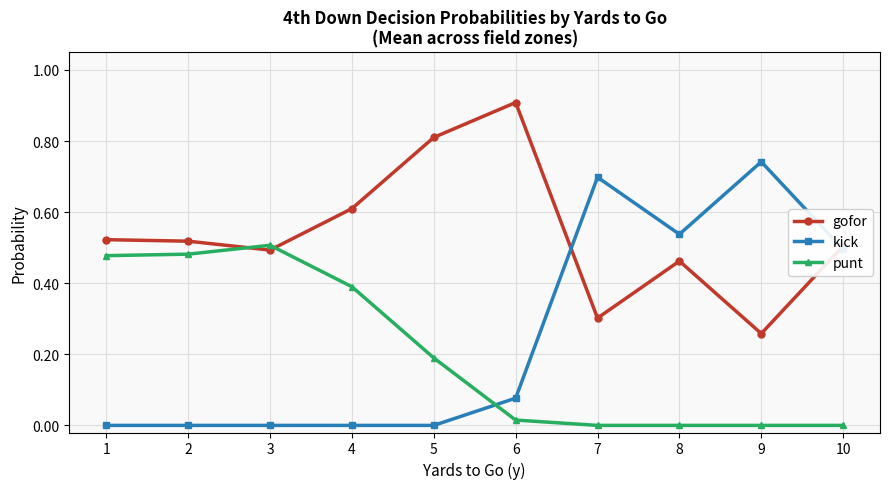

Does the chart have visible grid lines?

Yes